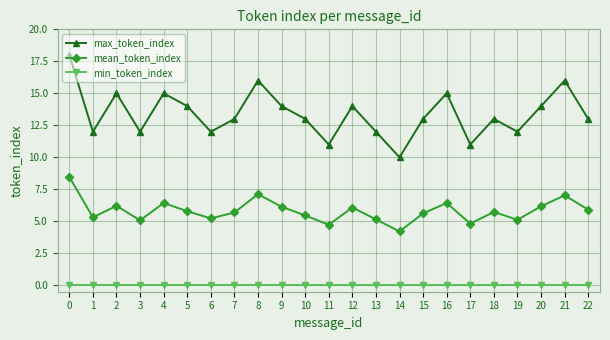

How many max_token_index values are between 12 and 15?

17